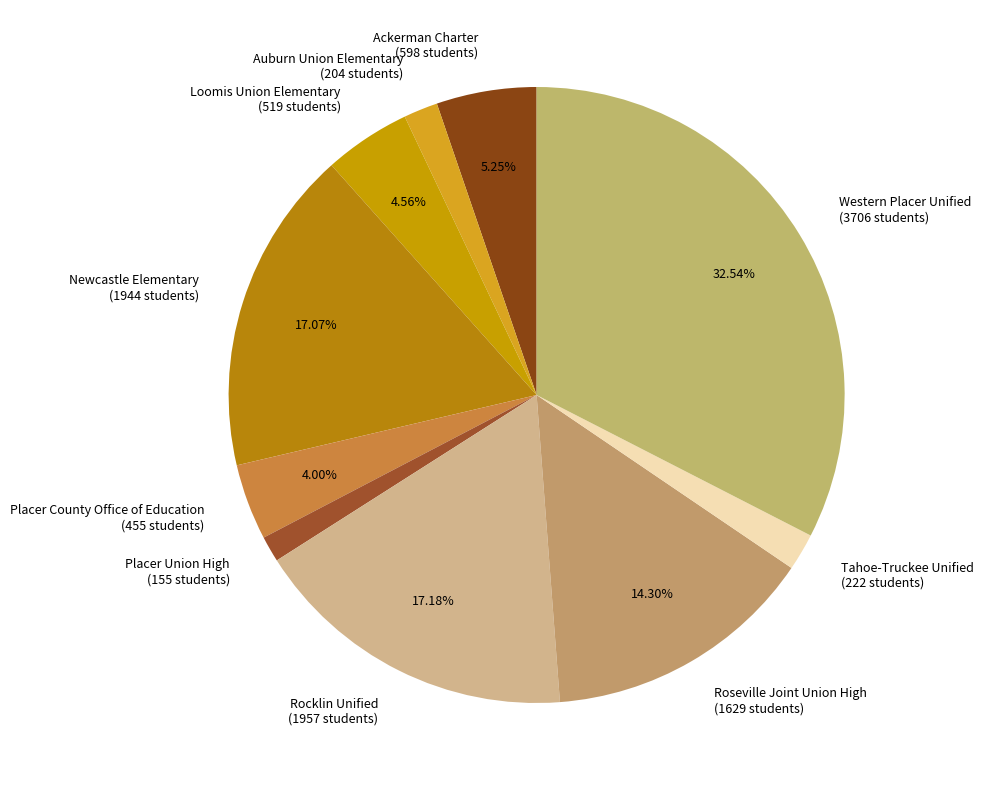

How much of the chart is everything except Western Placer Unified?

67.5%